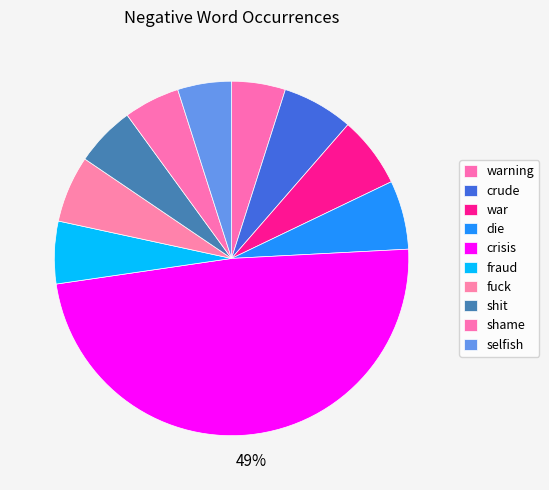

How much of the chart is everything except selfish?

95.1%